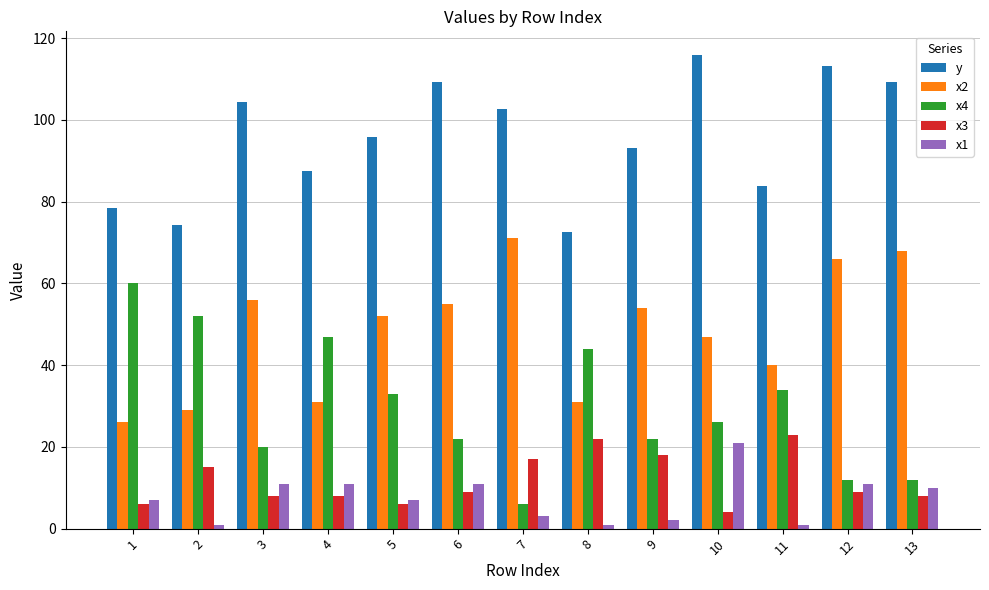

Which series has the widest spread of values?

x4